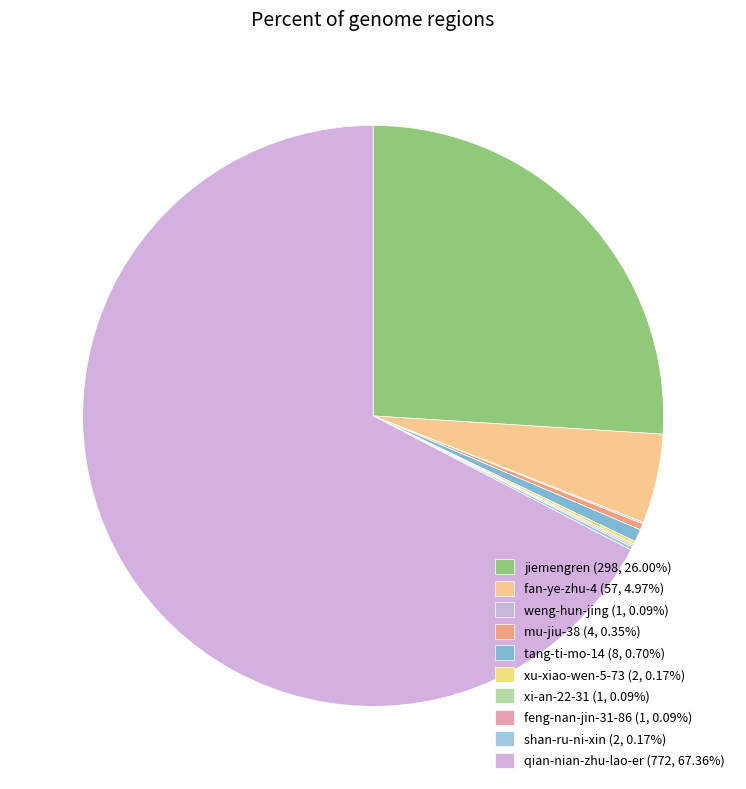

Between feng-nan-jin-31-86 and jiemengren, which is larger?

jiemengren